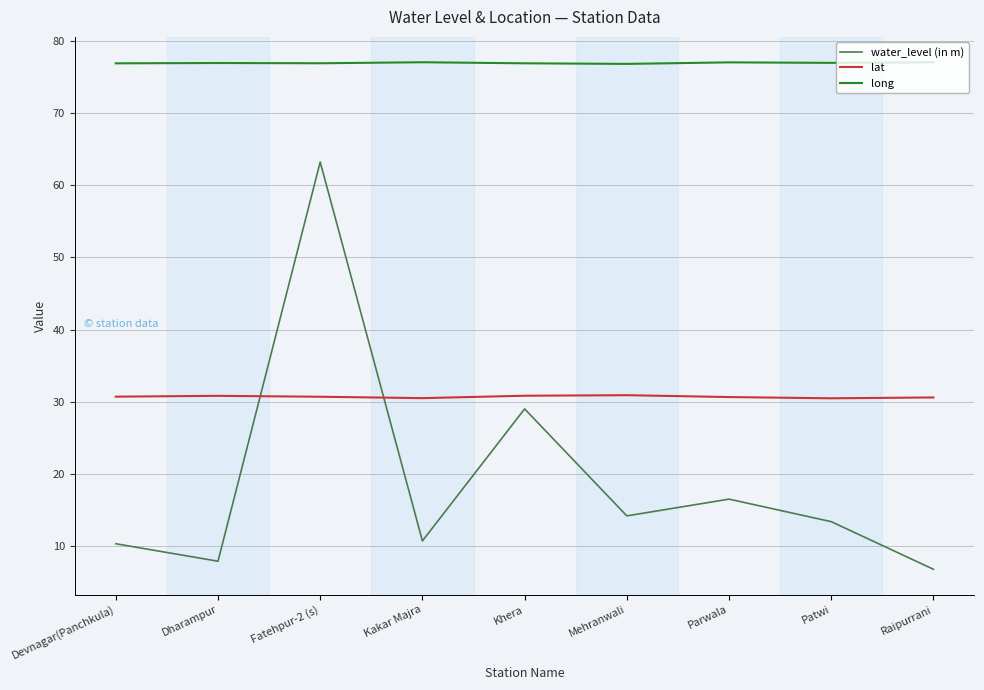

Rank the series by their average value, from highest to lowest.

long, lat, water_level (in m)